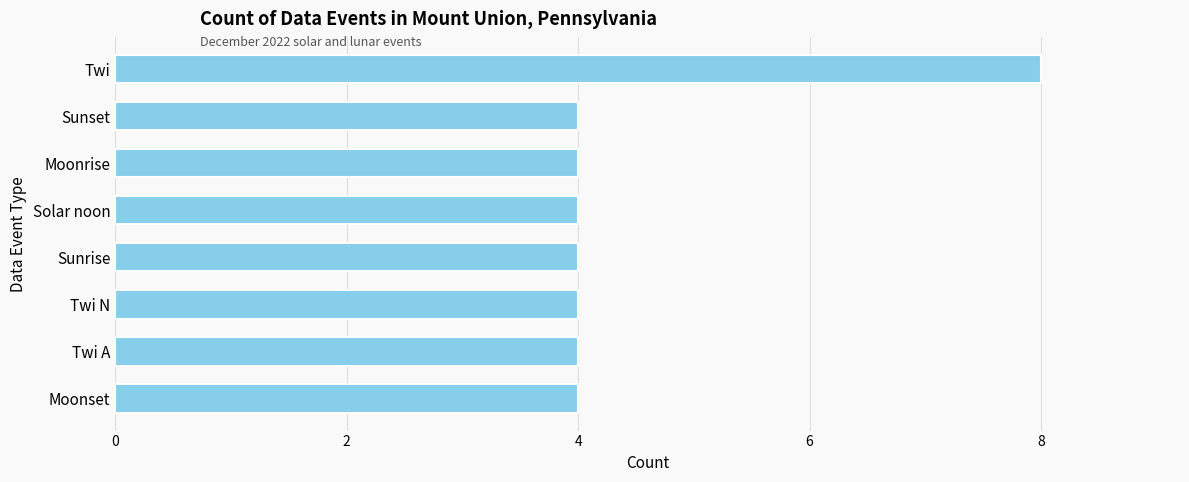

Are the bars horizontal?

Yes